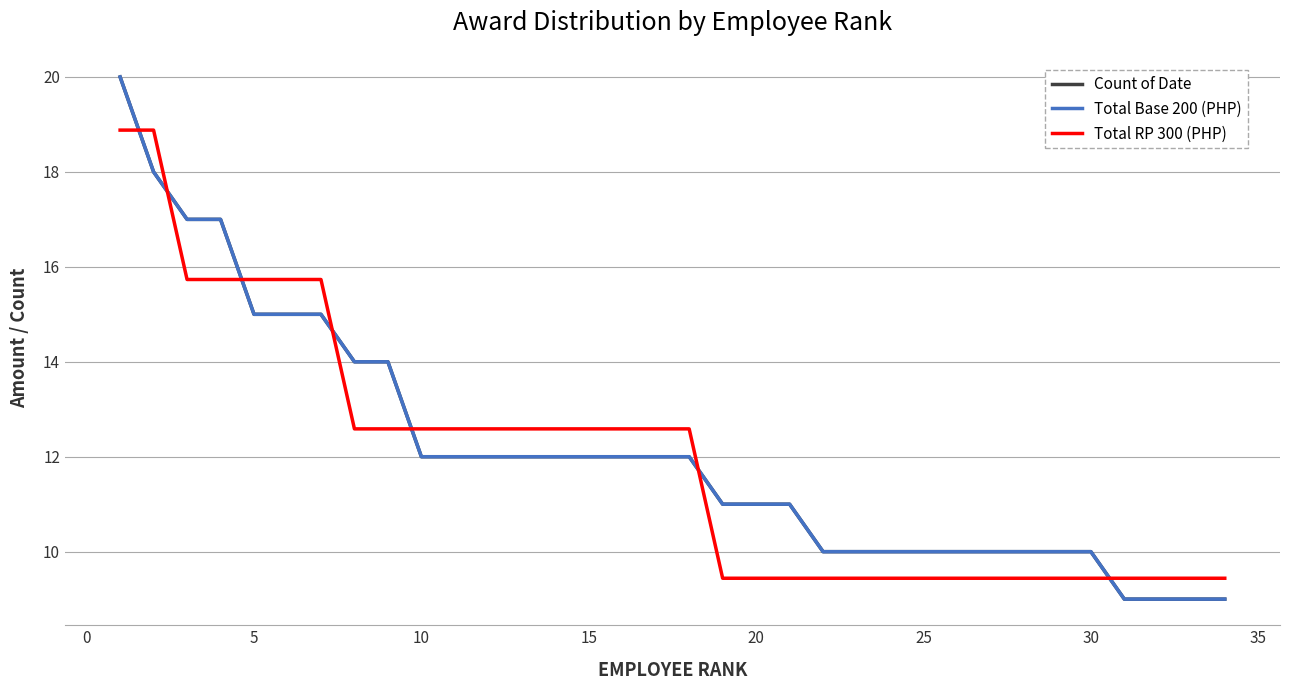

What is the value of the Total Base 200 (PHP) point at the 28th from the left?

10.0